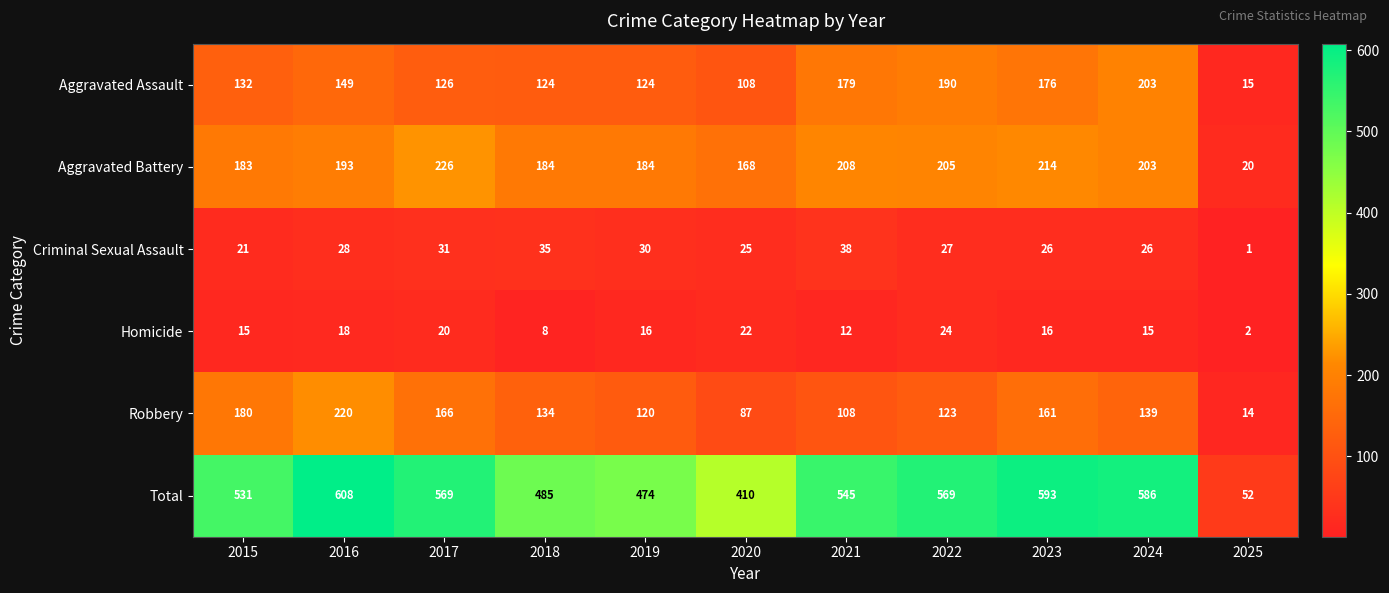

What is the average value of the Criminal Sexual Assault series?

26